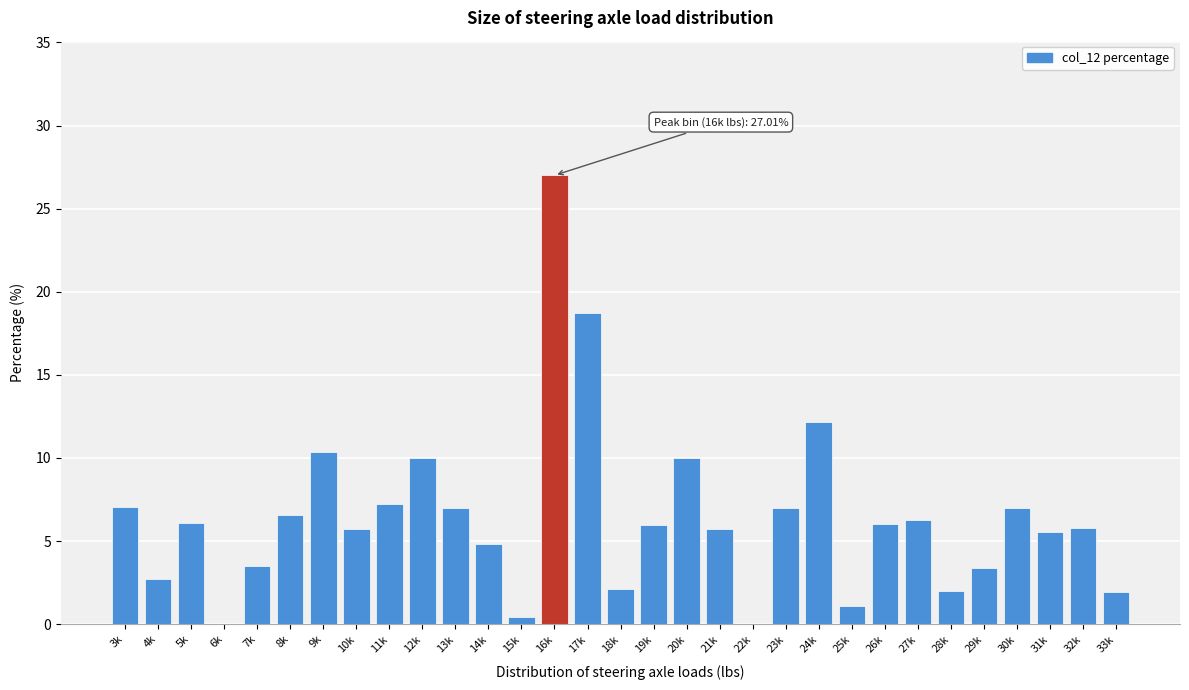

What is the change in value from 17k to 29k?

-15.3